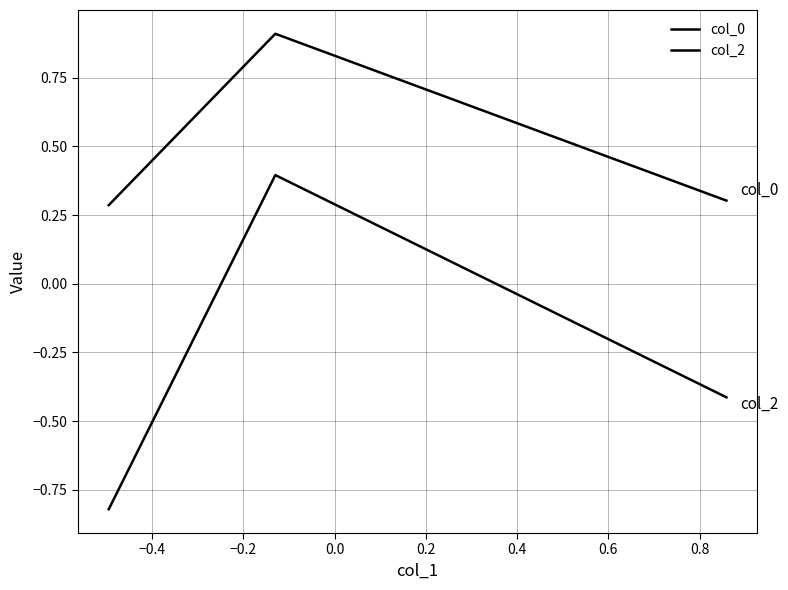

Is this an area chart (filled region under the line)?

No